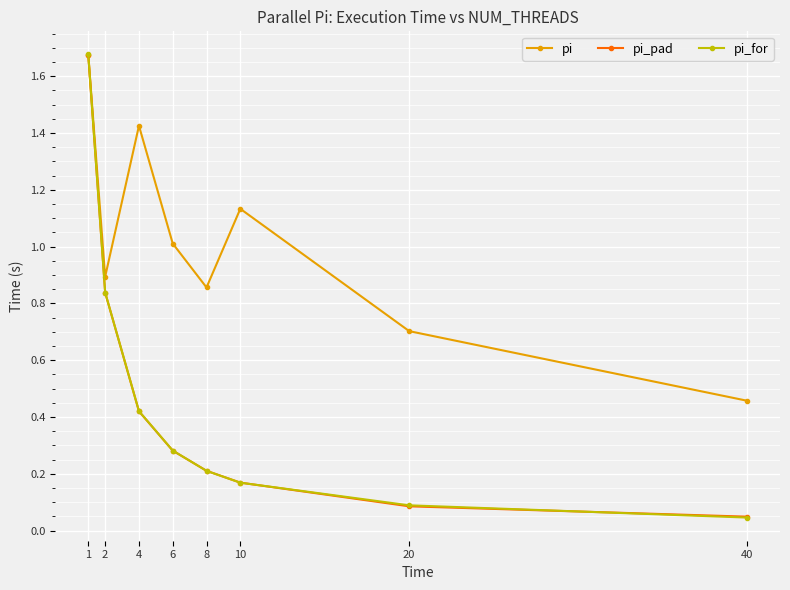

What is the difference between the maximum and minimum values in the pi series?

1.2